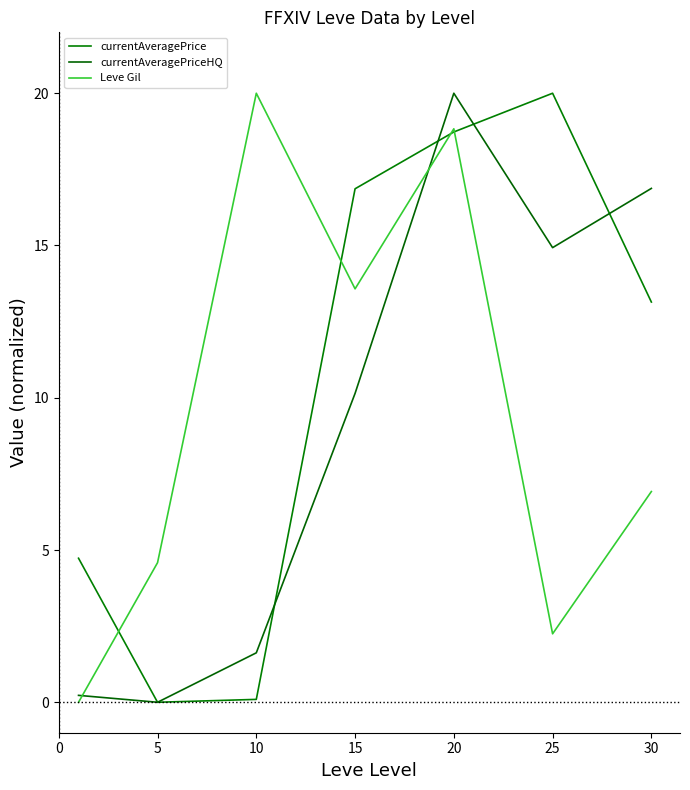

Reading left to right, list all the values displayed in this chart.

currentAveragePrice: 4.7	0.0	0.1	16.9	18.7	20.0	13.1
currentAveragePriceHQ: 0.2	0.0	1.6	10.1	20.0	14.9	16.9
Leve Gil: 0.0	4.6	20.0	13.6	18.8	2.2	6.9